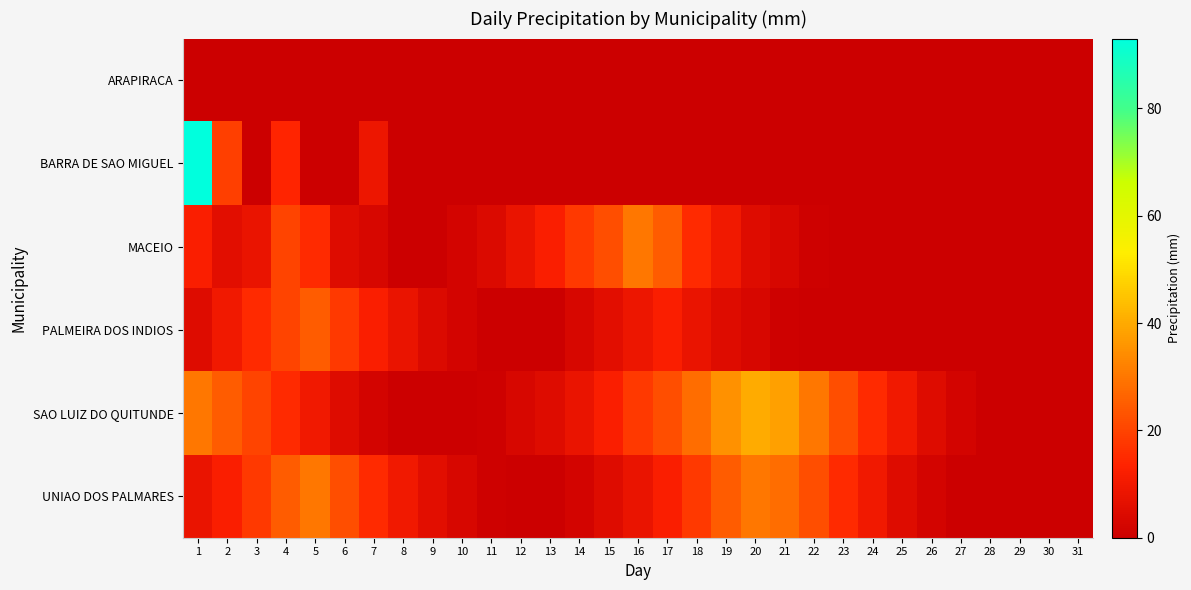

Reading right to left, transcribe all the data shown in this chart.

ARAPIRACA: 31=0	30=0	29=0	28=0	27=0	26=0	25=0	24=0	23=0	22=0	21=0	20=0	19=0	18=0	17=0	16=0	15=0	14=0	13=0	12=0	11=0	10=0	9=0	8=0	7=0	6=0	5=0	4=0	3=0	2=0	1=0
BARRA DE SAO MIGUEL: 31=0	30=0	29=0	28=0	27=0	26=0	25=0	24=0	23=0	22=0	21=0	20=0	19=0	18=0	17=0	16=0	15=0	14=0	13=0	12=0	11=0	10=0	9=0	8=0	7=9	6=0	5=0	4=14	3=0	2=19	1=93
MACEIO: 31=0	30=0	29=0	28=0	27=0	26=0	25=0	24=0	23=0	22=1	21=3	20=5	19=10	18=15	17=25	16=30	15=22	14=18	13=12	12=8	11=4	10=2	9=0	8=0	7=3	6=5	5=15	4=20	3=8	2=6	1=12
PALMEIRA DOS INDIOS: 31=0	30=0	29=0	28=0	27=0	26=0	25=0	24=0	23=0	22=0	21=1	20=3	19=5	18=8	17=12	16=9	15=6	14=3	13=0	12=0	11=0	10=2	9=4	8=8	7=12	6=18	5=25	4=20	3=15	2=10	1=5
SAO LUIZ DO QUITUNDE: 31=0	30=0	29=0	28=0	27=2	26=5	25=10	24=15	23=22	22=30	21=38	20=40	19=35	18=28	17=22	16=18	15=12	14=8	13=5	12=3	11=1	10=0	9=0	8=0	7=2	6=5	5=10	4=15	3=20	2=25	1=30
UNIAO DOS PALMARES: 31=0	30=0	29=0	28=0	27=0	26=2	25=5	24=10	23=15	22=22	21=28	20=30	19=25	18=18	17=12	16=8	15=5	14=2	13=0	12=0	11=1	10=3	9=6	8=10	7=15	6=22	5=30	4=25	3=18	2=12	1=8